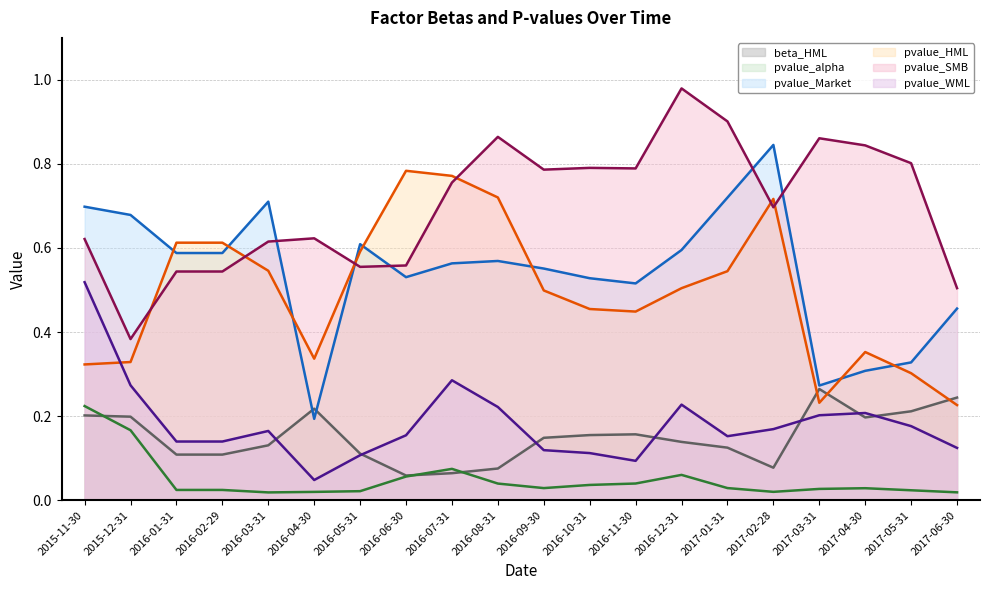

How many lines are shown in the chart?

6